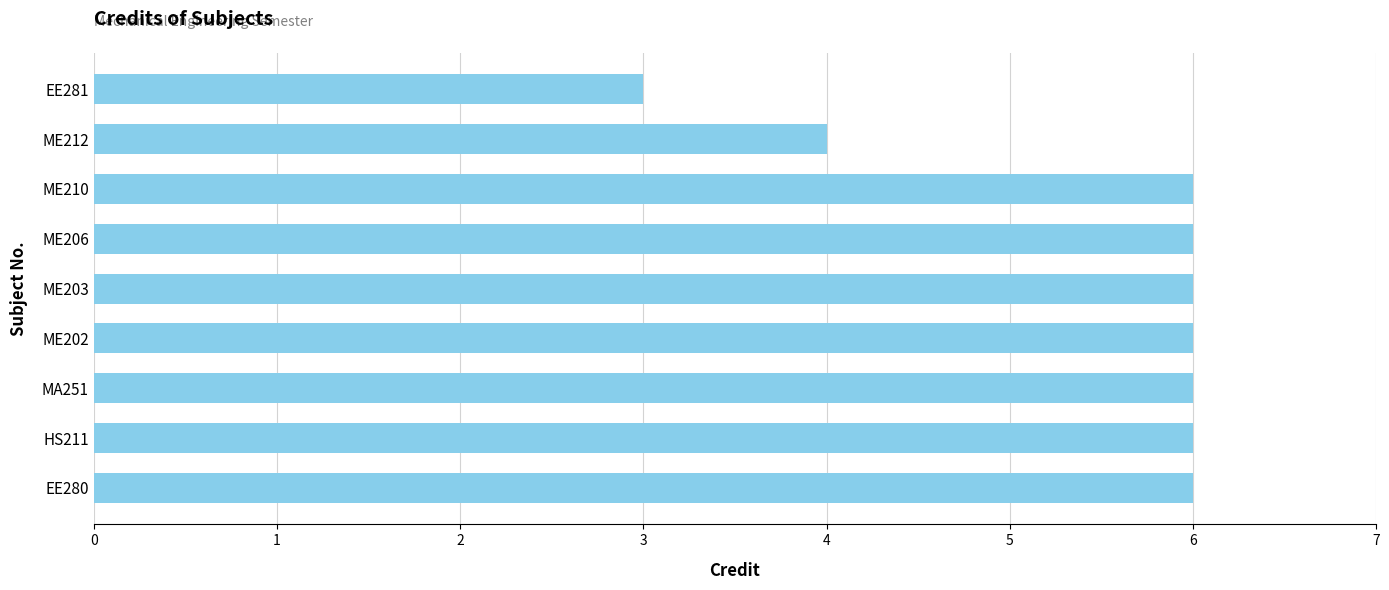

Approximately how many times larger is the value at ME202 compared to ME206?

1.0